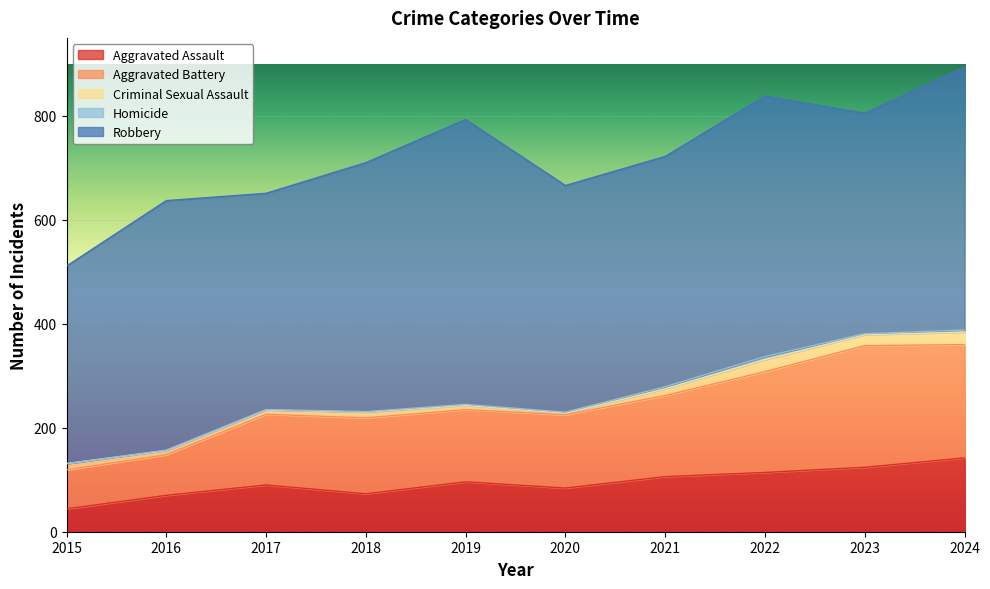

Where is the first local maximum for Criminal Sexual Assault?

2018